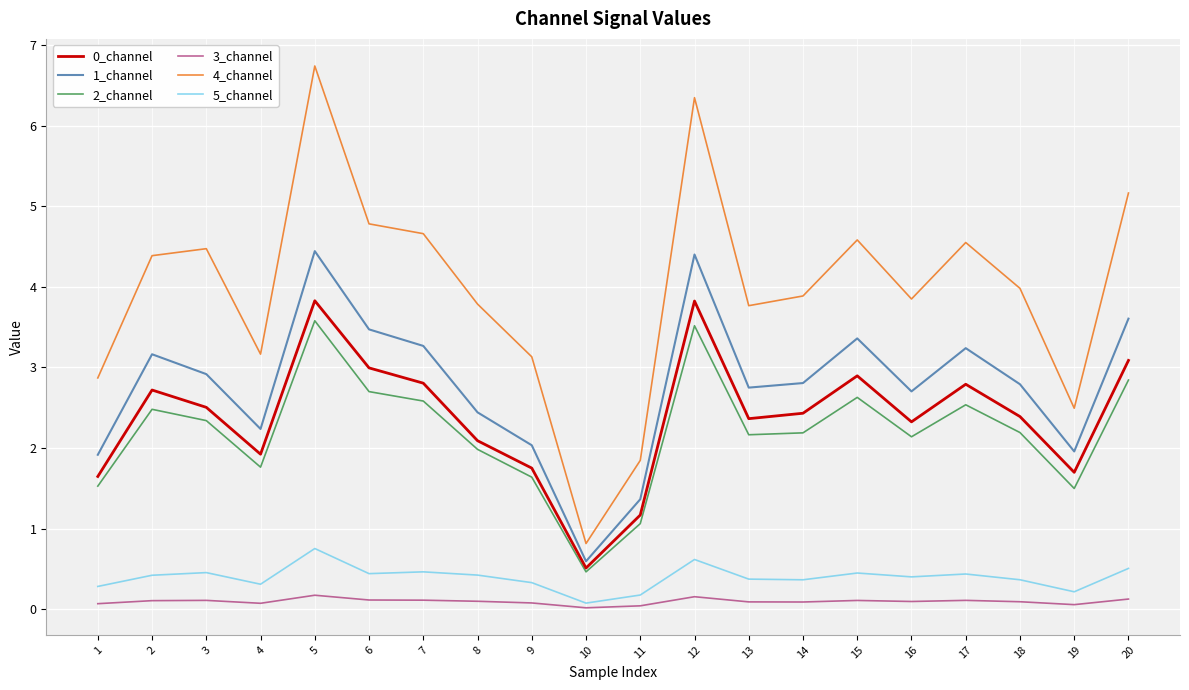

How many lines are shown in the chart?

6